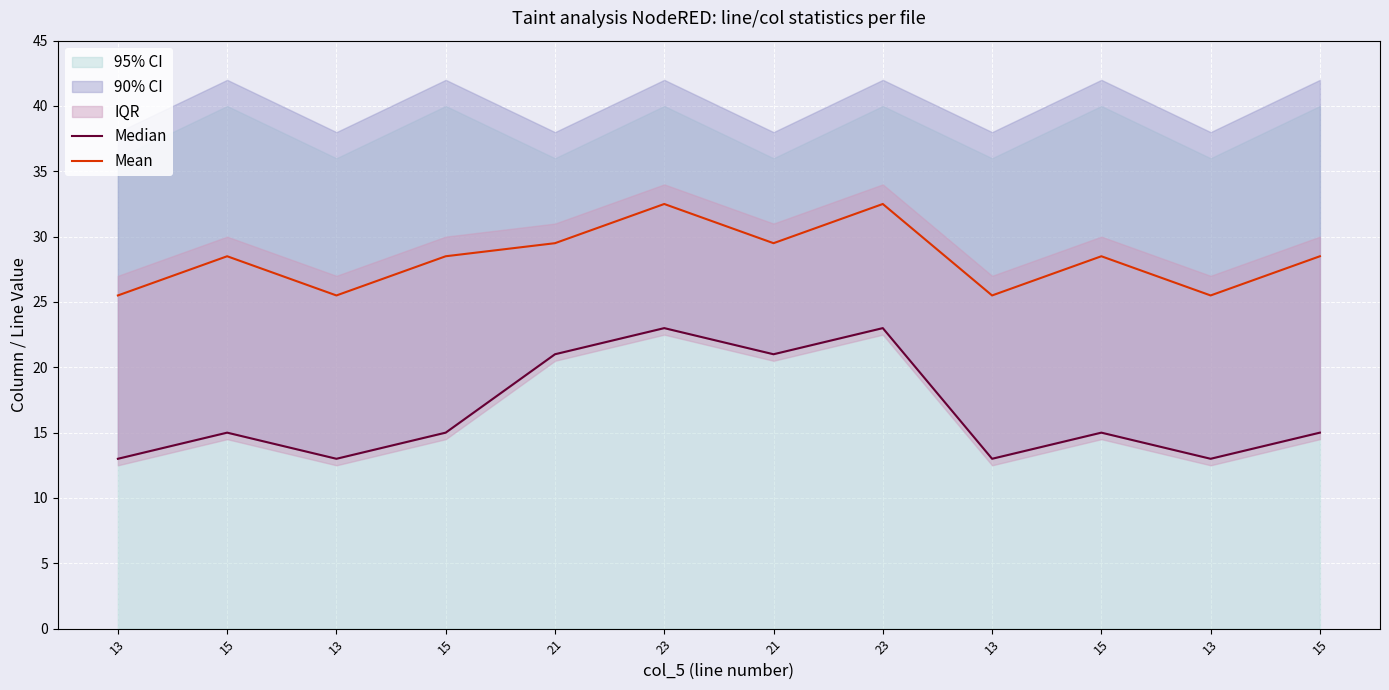

What is the difference between the Mean values at 13 and 21?

4.0